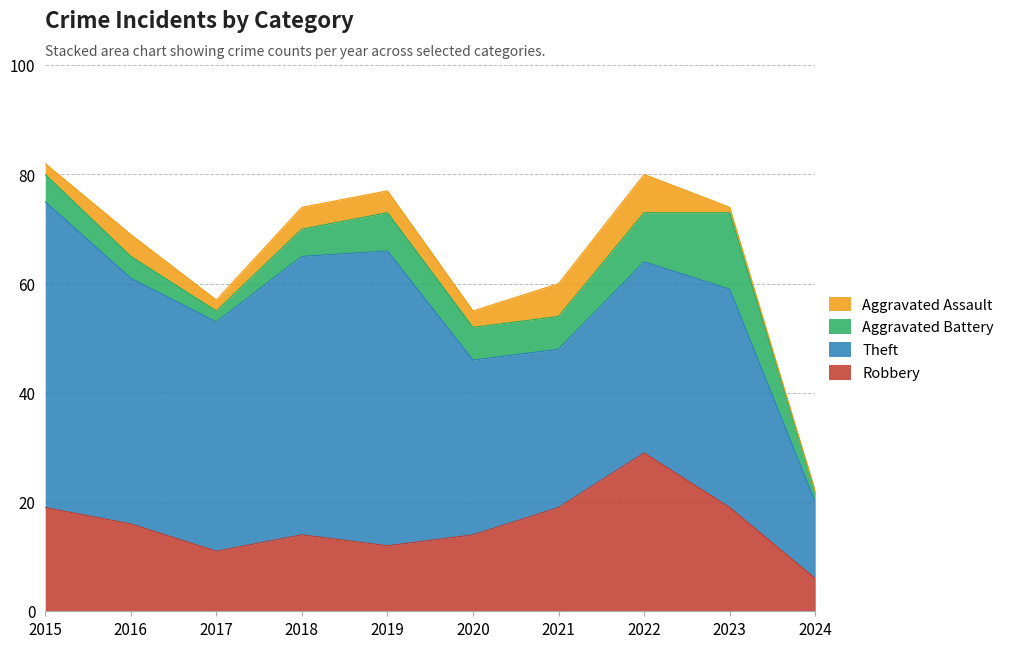

List the series in order of their peak value, lowest first.

Aggravated Assault, Aggravated Battery, Robbery, Theft